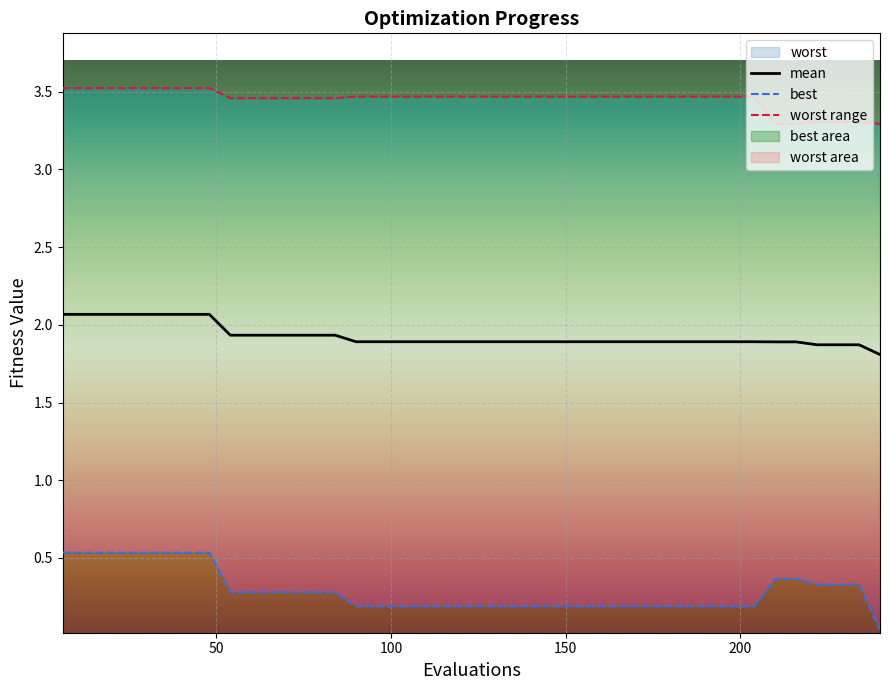

Rank the series by their maximum value, from highest to lowest.

worst, mean, best